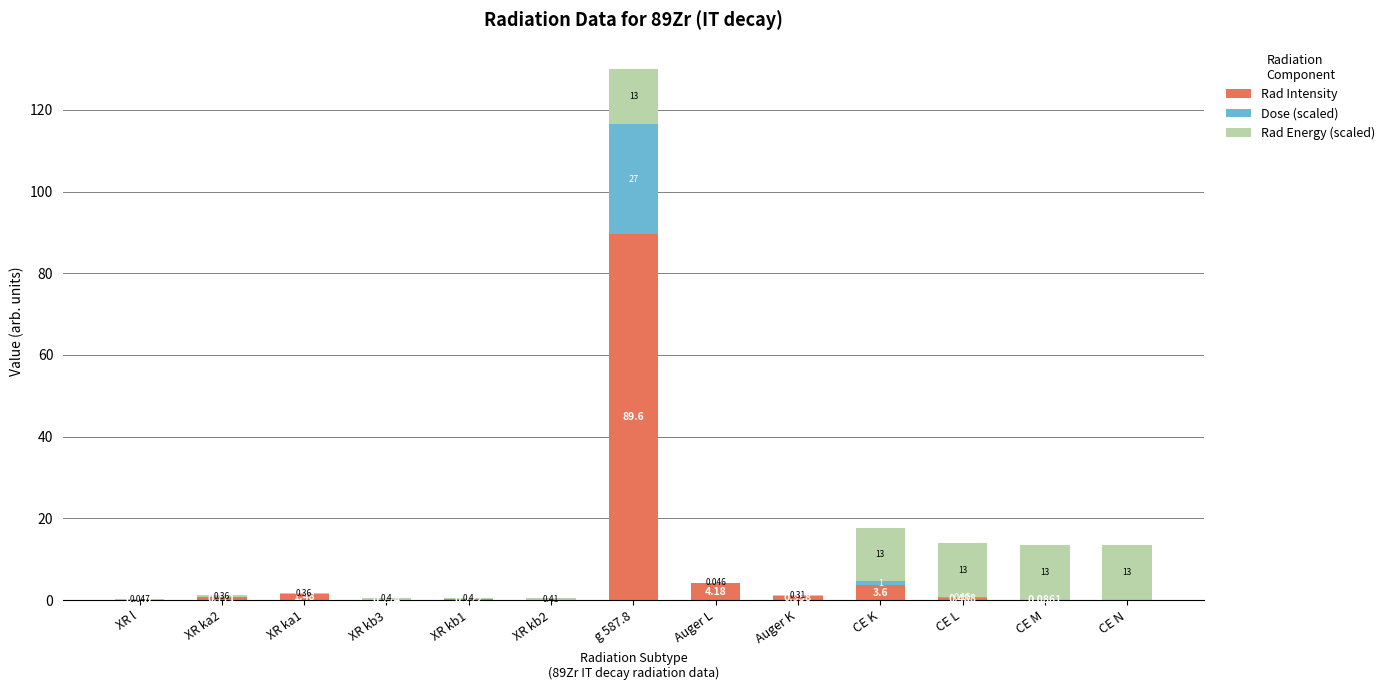

Which has a higher value, XR kb3 or g 587.8?

g 587.8